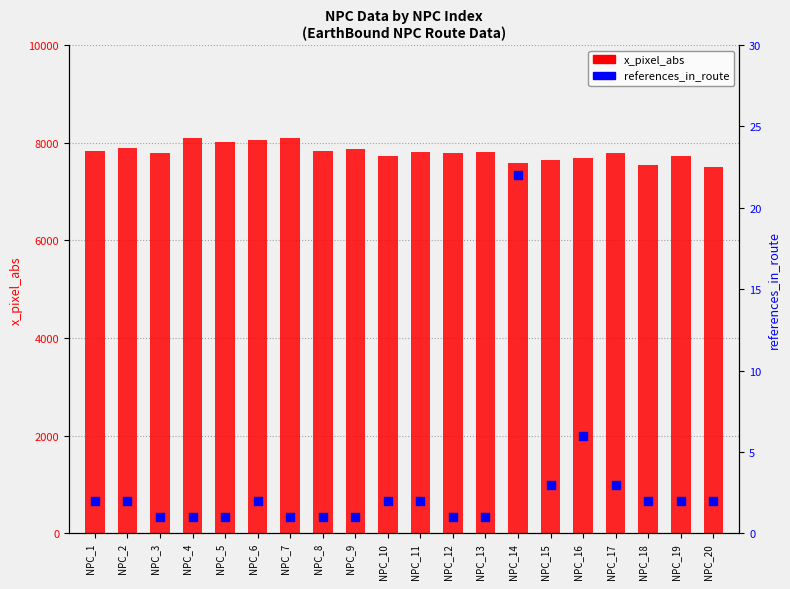

At how many categories does at least one series exceed 2532?

20